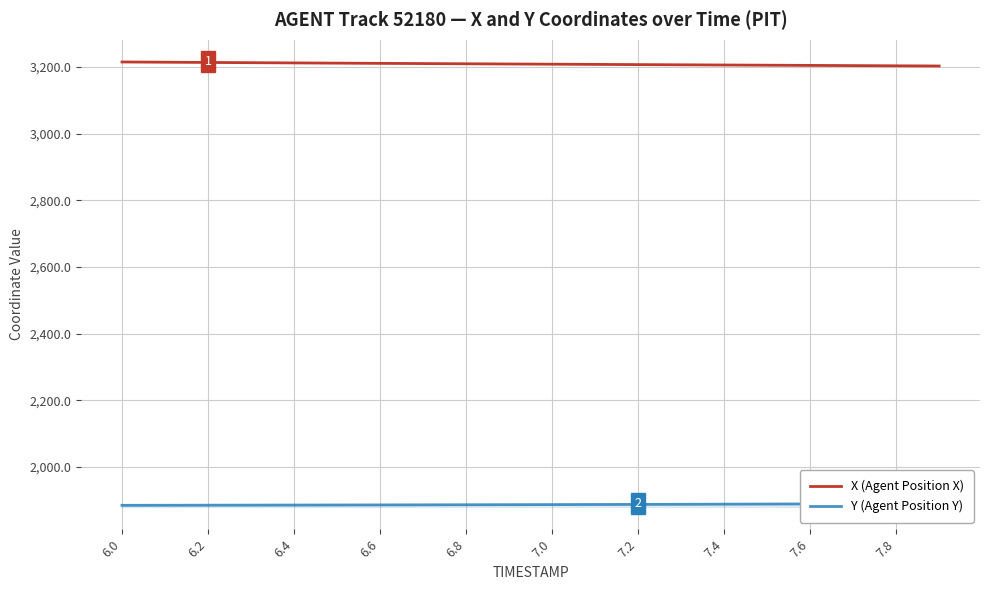

The value of X (Agent Position X) at 6.4 is 3211.9. True or false?

True